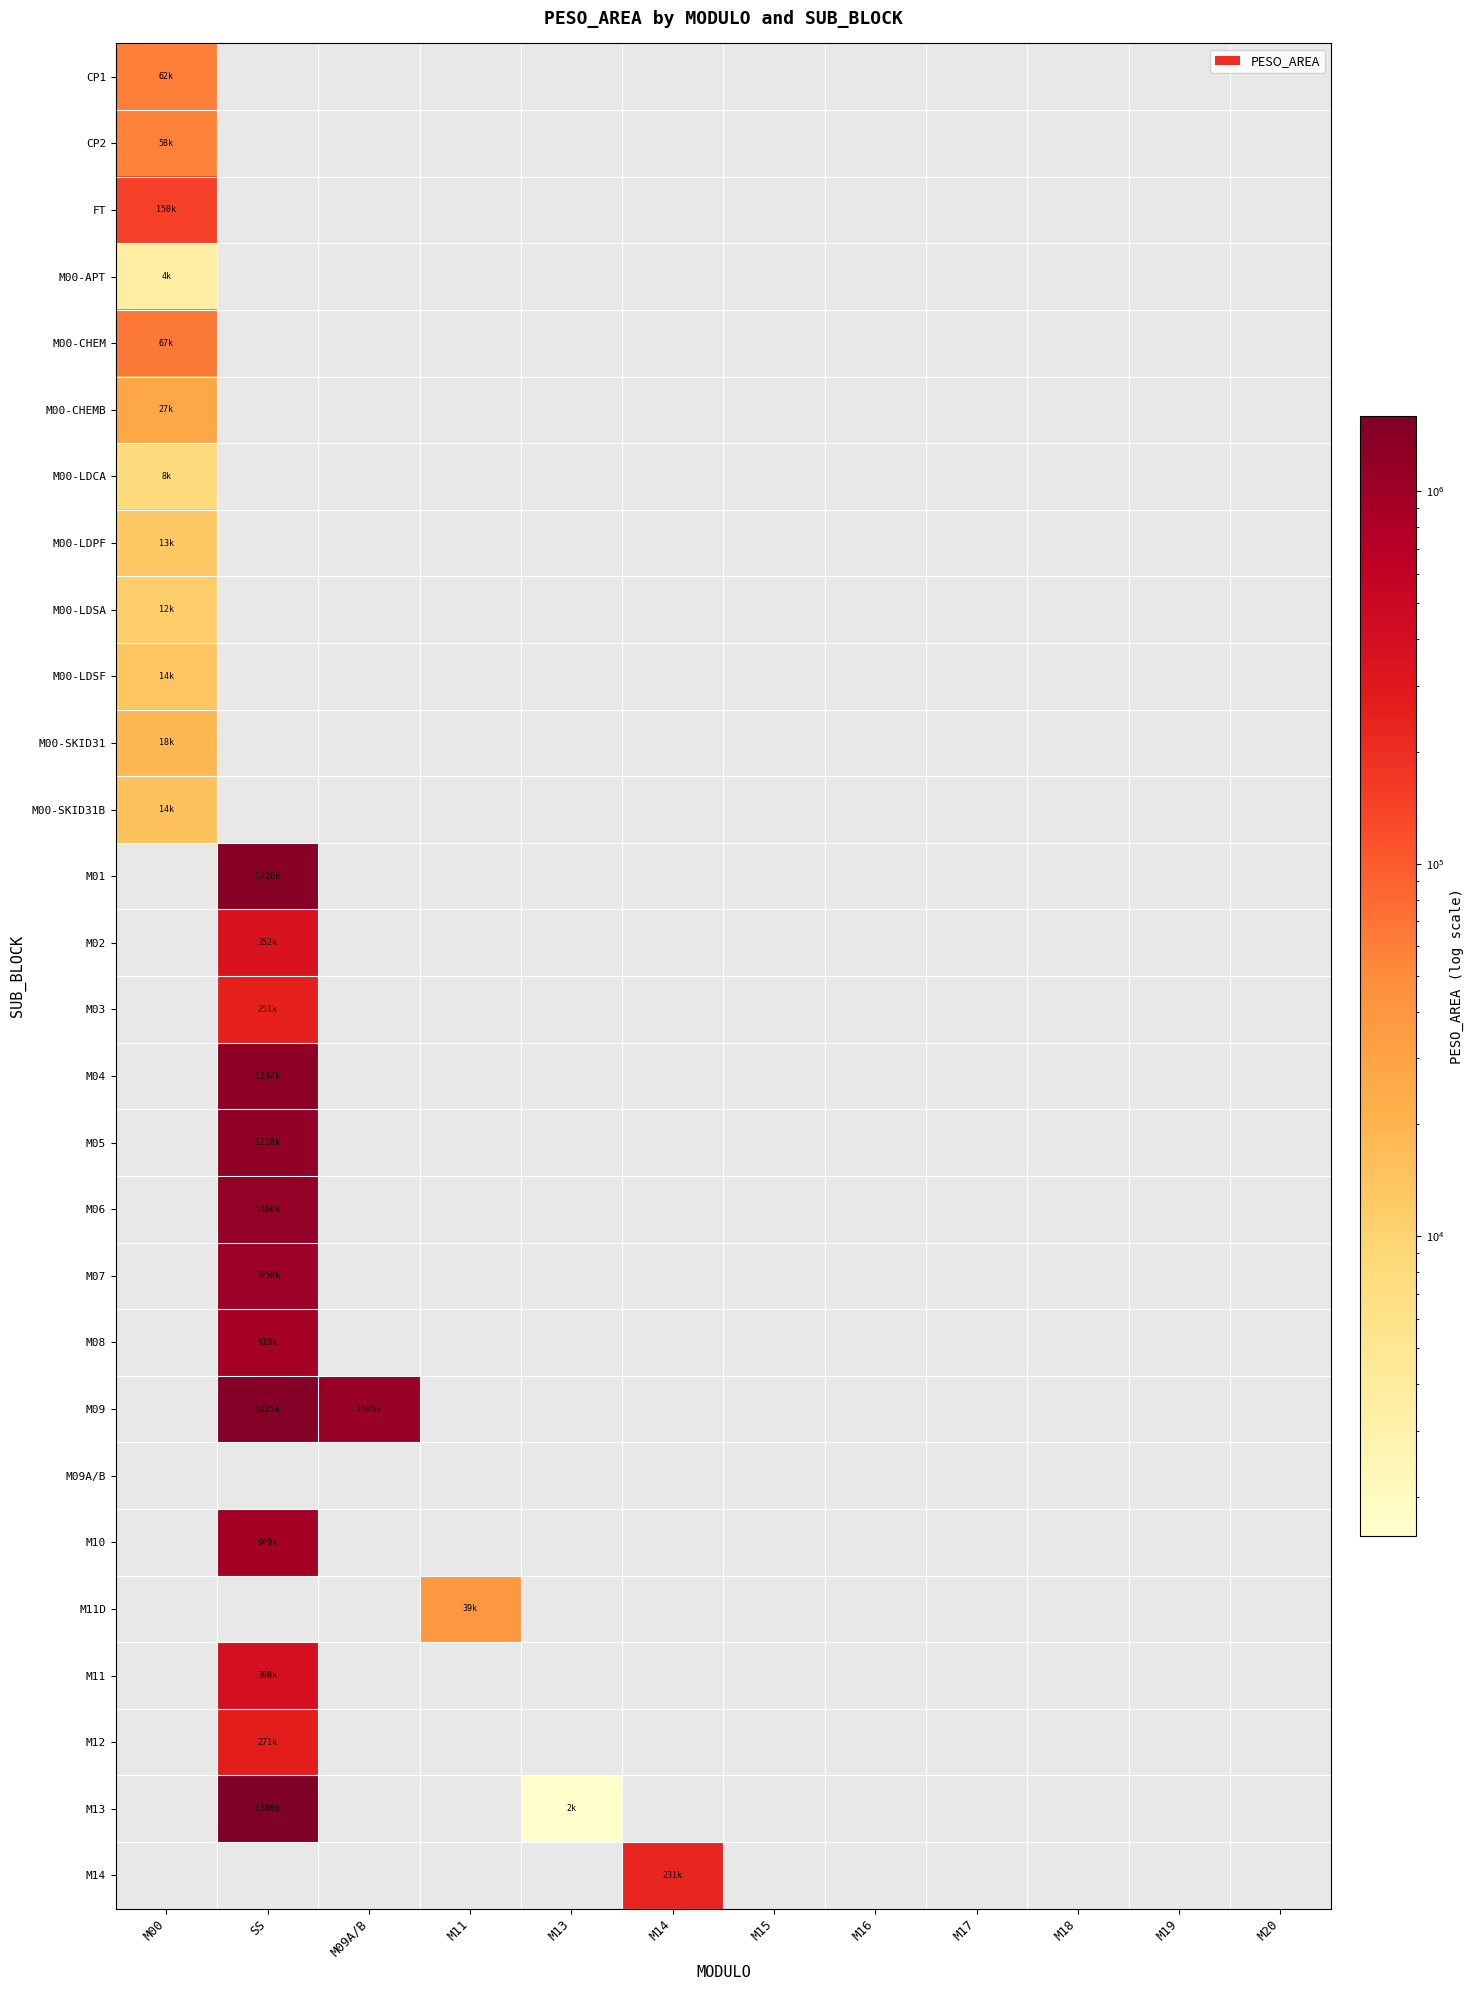

Between M16 and M09A/B, which is larger?

M09A/B